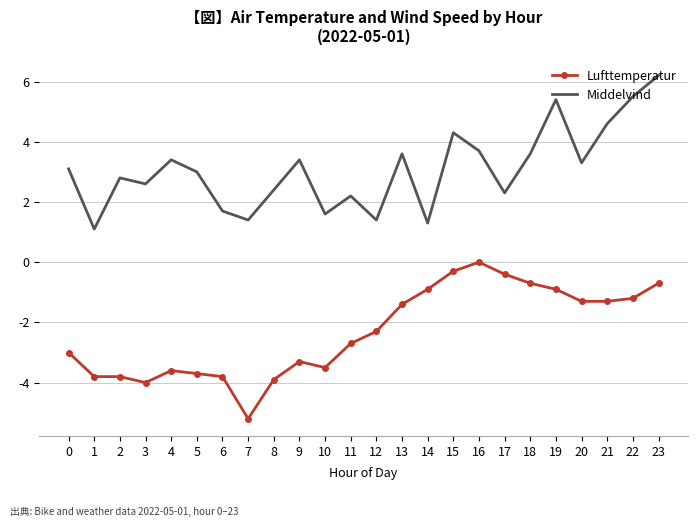

Is the value of Lufttemperatur at 16 greater than the value of Middelvind at 3?

No